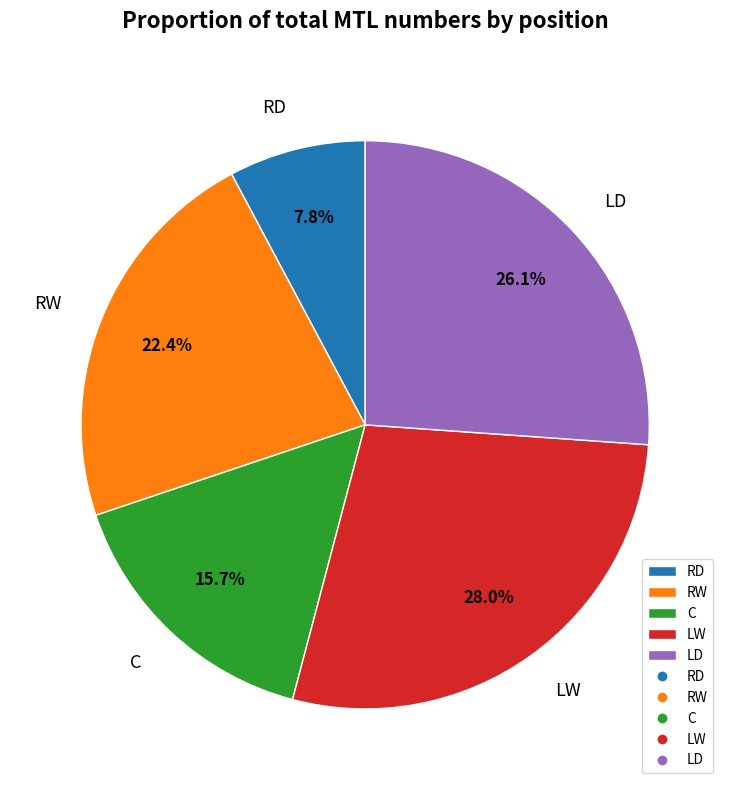

What is the smallest slice in the pie chart?

RD